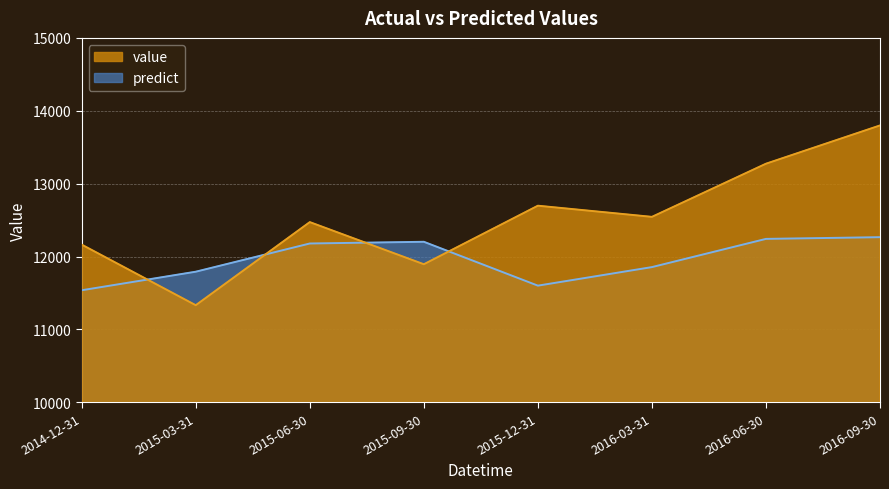

What is the difference between the value values at 2015-06-30 and 2016-03-31?

72.0